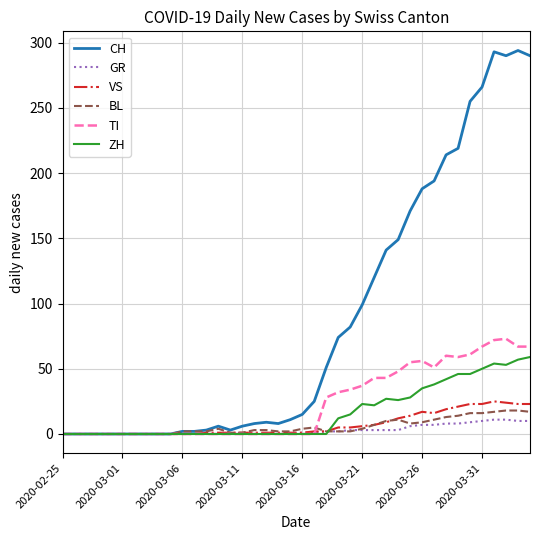

Which series has the widest spread of values?

CH